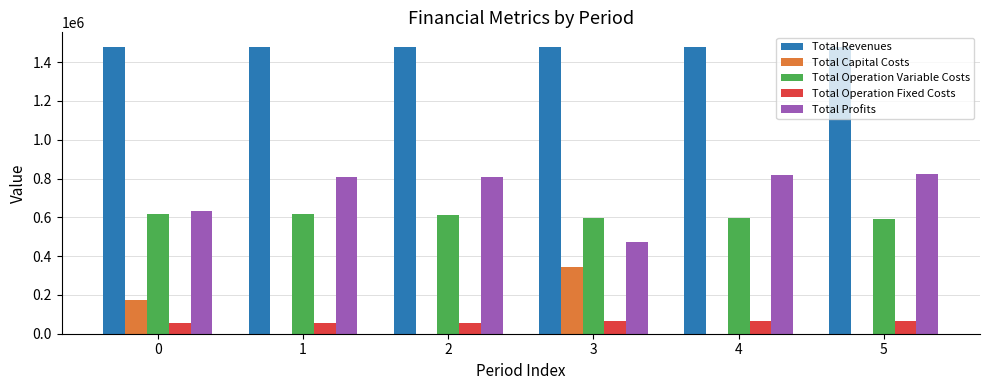

Which series has the largest total across all categories?

Total Revenues